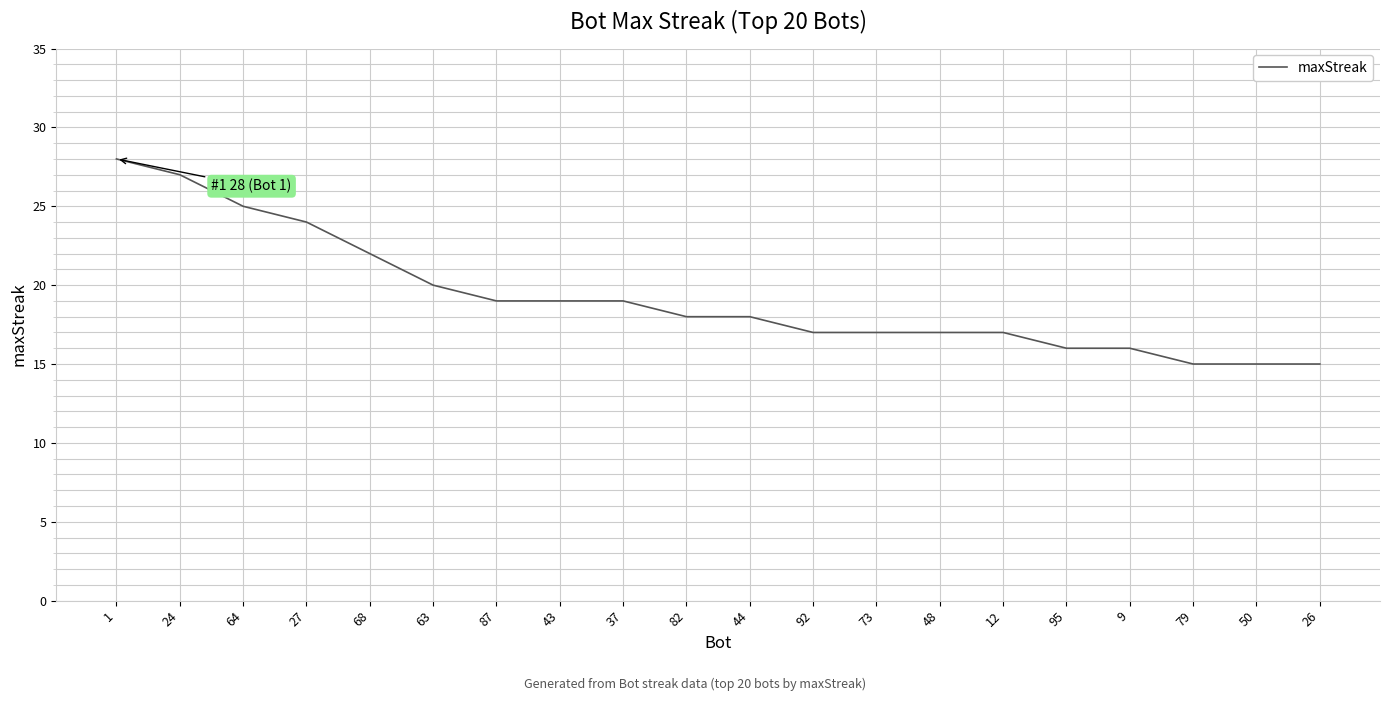

Is this an area chart (filled region under the line)?

No